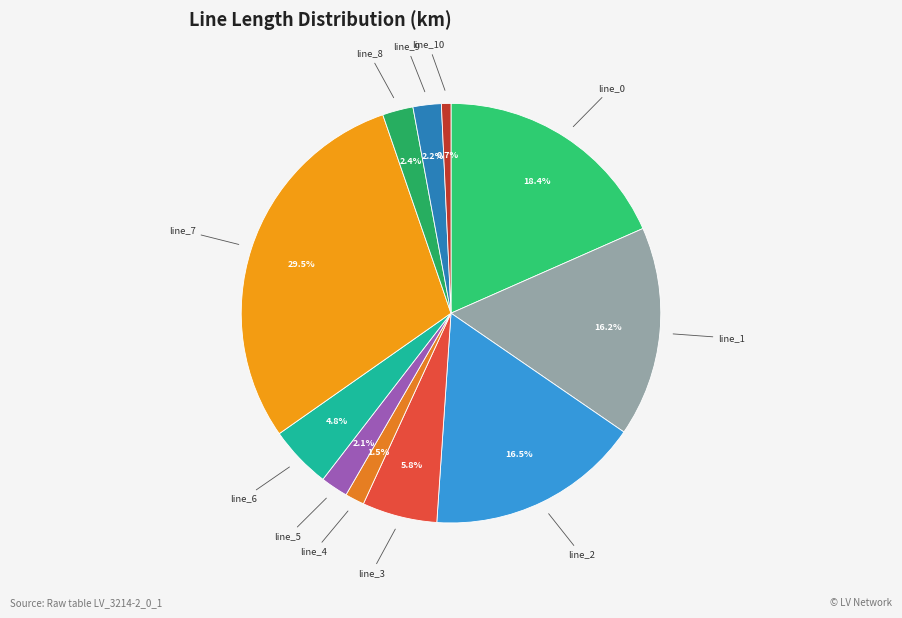

How many segments does this pie chart have?

11